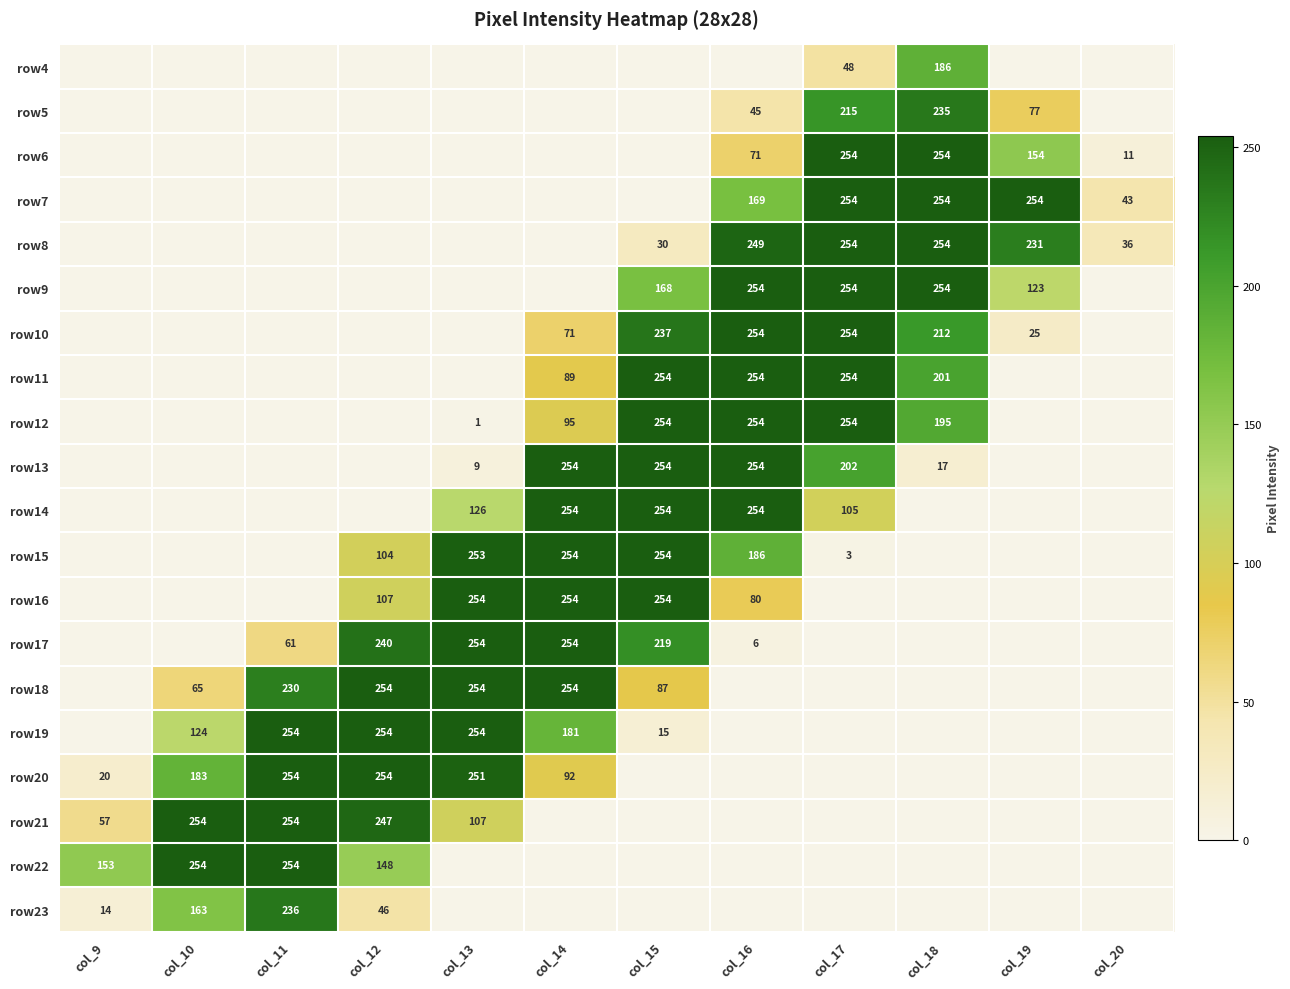

Is it true that row13 equals 15 at col_13?

False